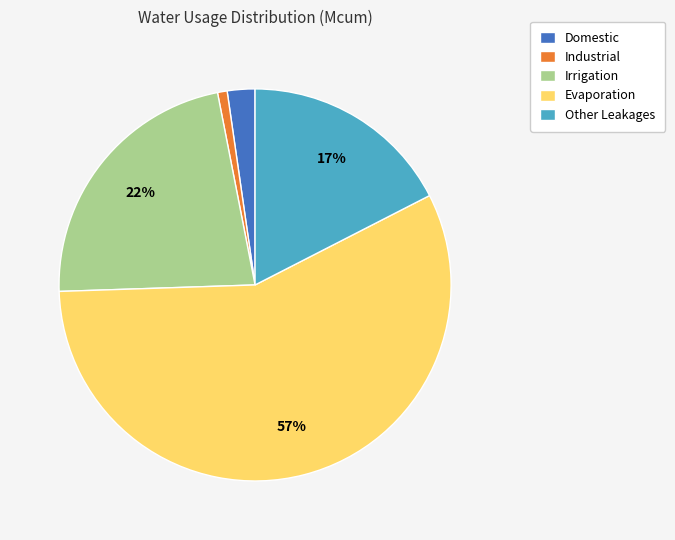

Combined, do Irrigation and Other Leakages account for over 50%?

No